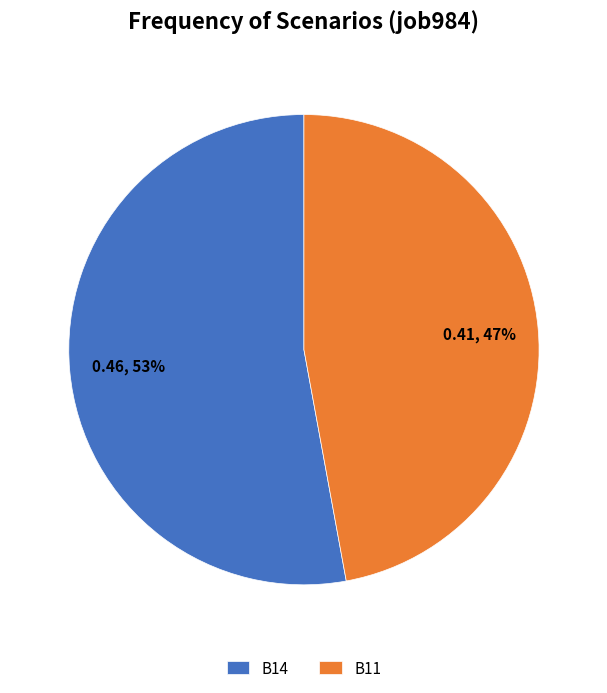

Is B11 the majority of the pie?

No